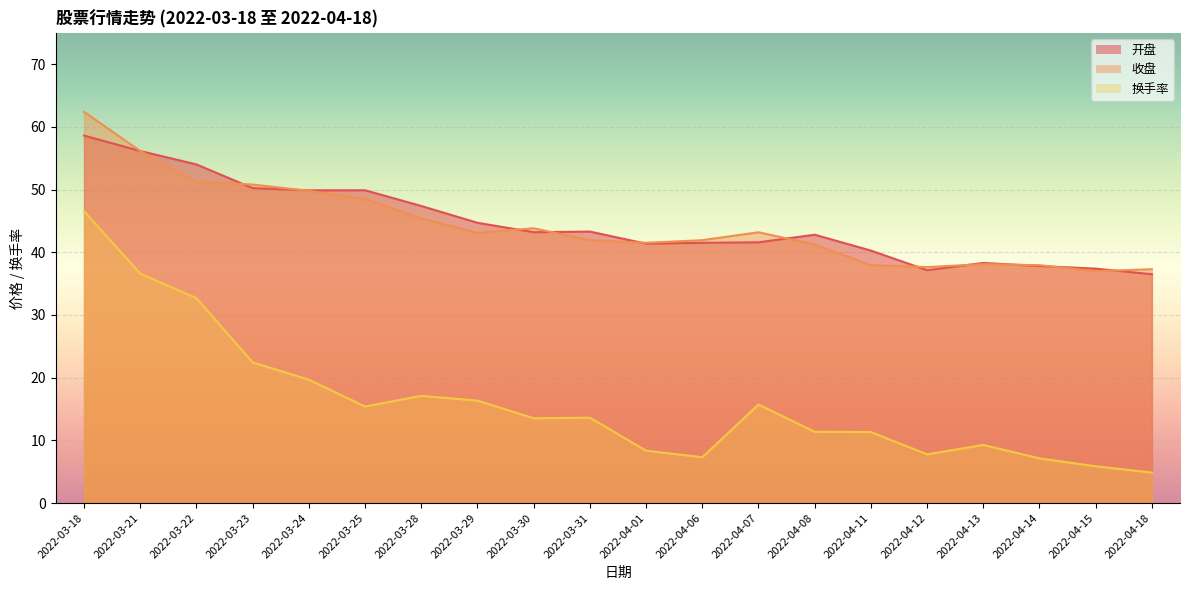

How many lines are shown in the chart?

3